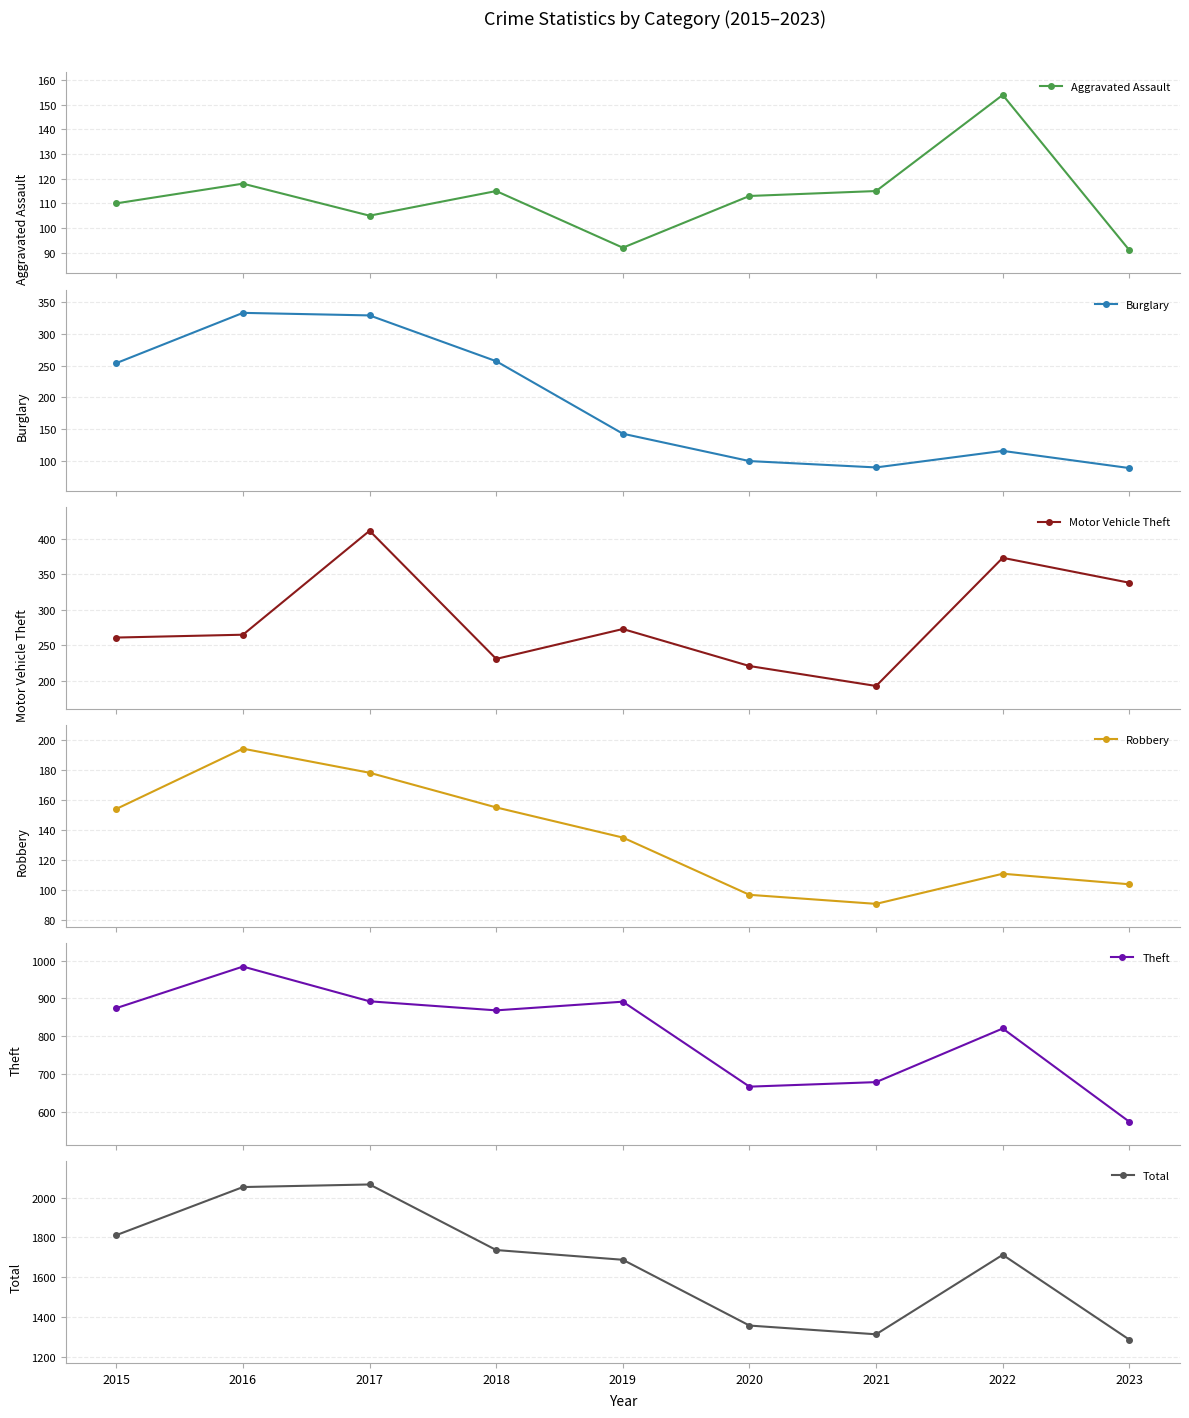

What is the sum of all Burglary values?

1711